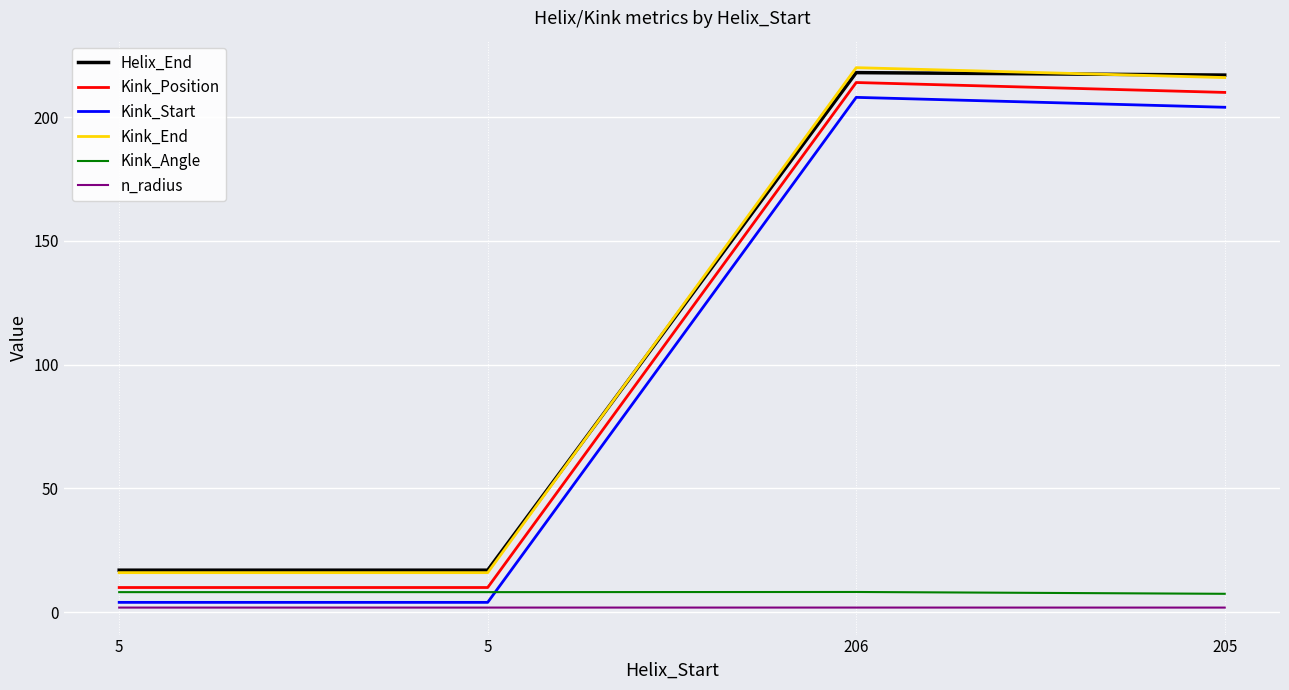

How many lines are shown in the chart?

6